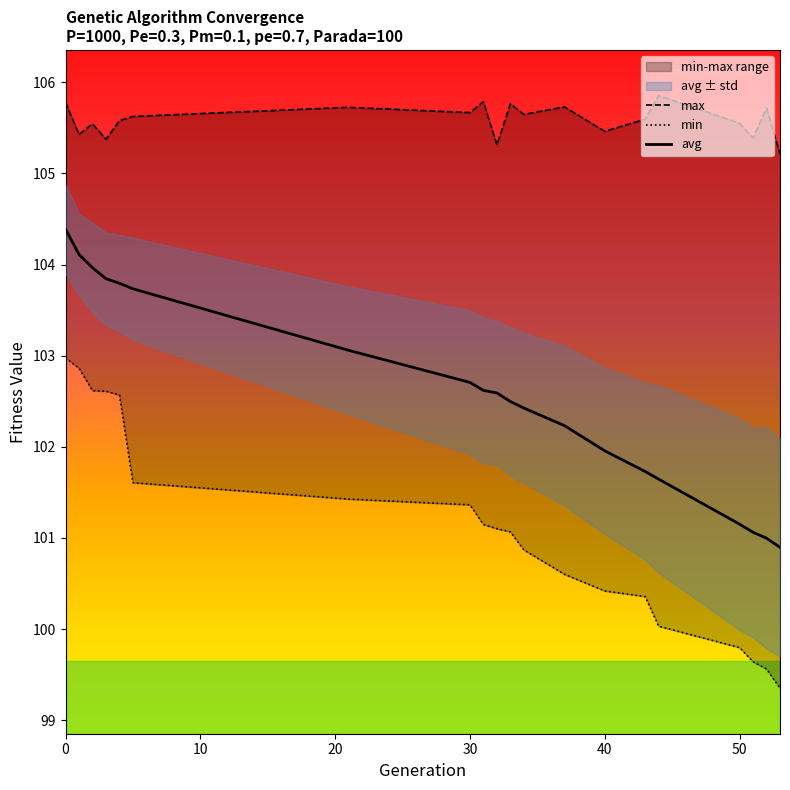

True or false: max has a value of 152.4 at 21.

False